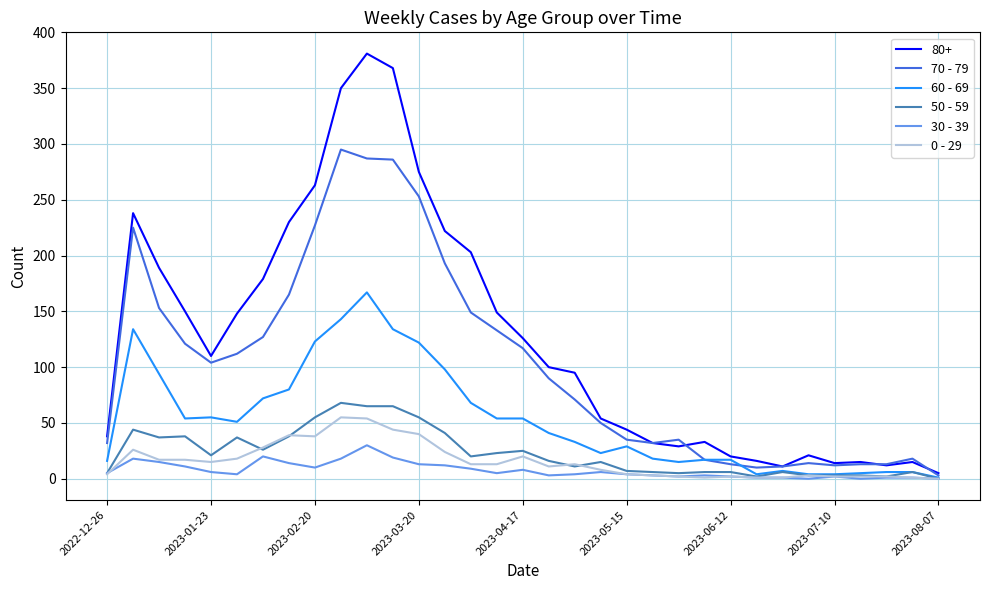

Which series has the largest total across all categories?

80+